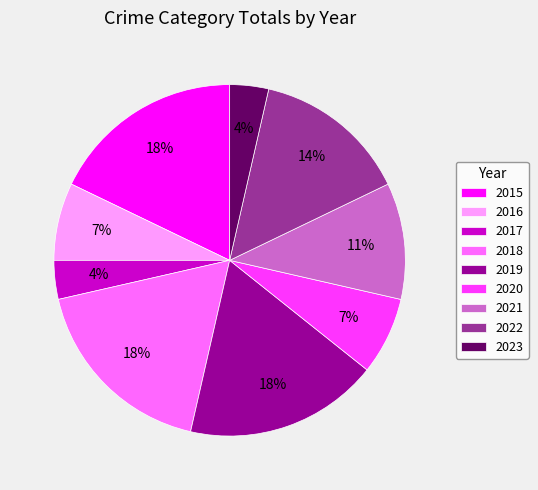

To the nearest percent, what percentage of the pie is 2016?

7%